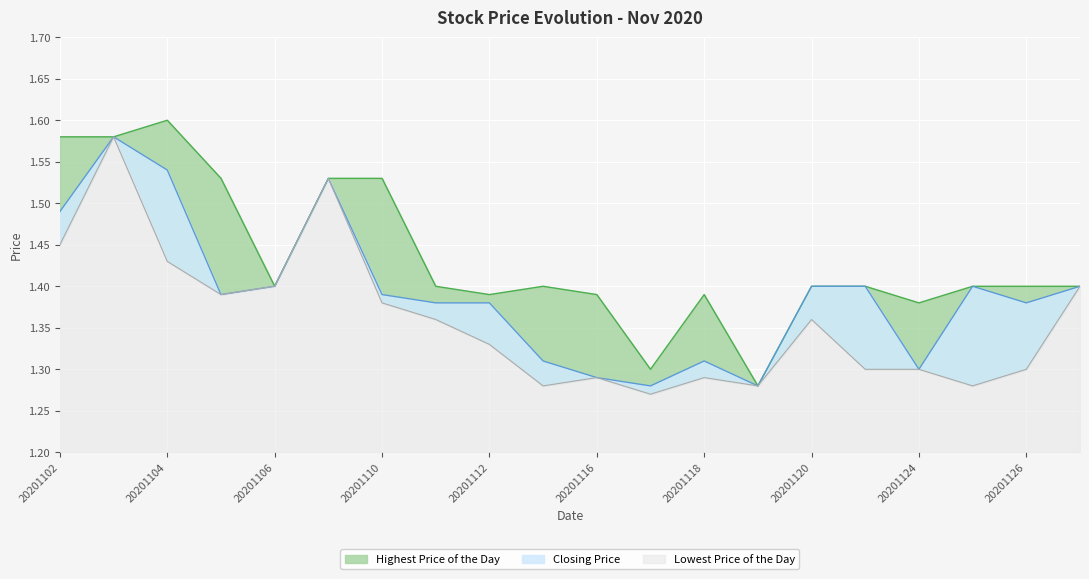

Is it true that Closing Price equals 1.9 at 20201120?

False